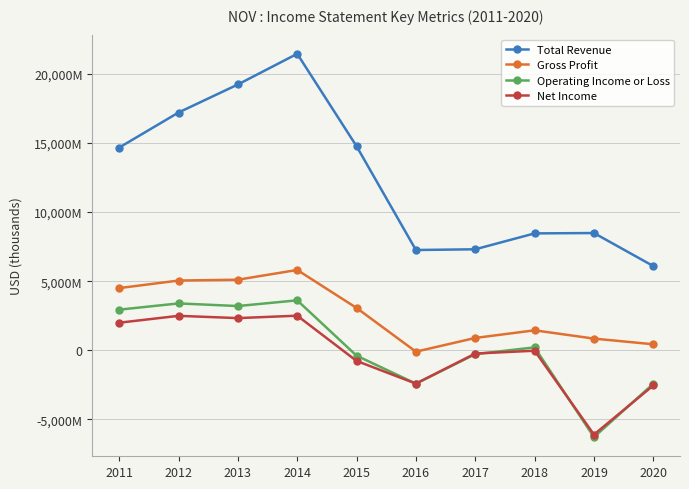

The Gross Profit series shows 3039697 at 2014. True or false?

False